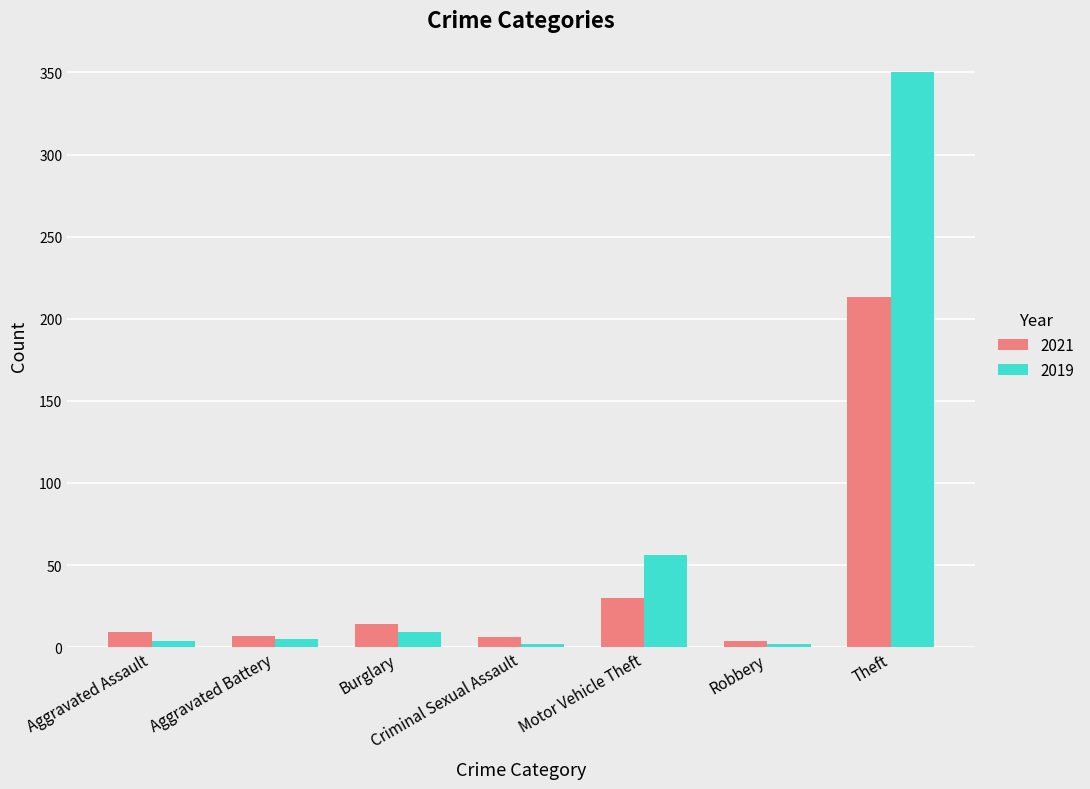

Which category has the highest value across all series?

Theft